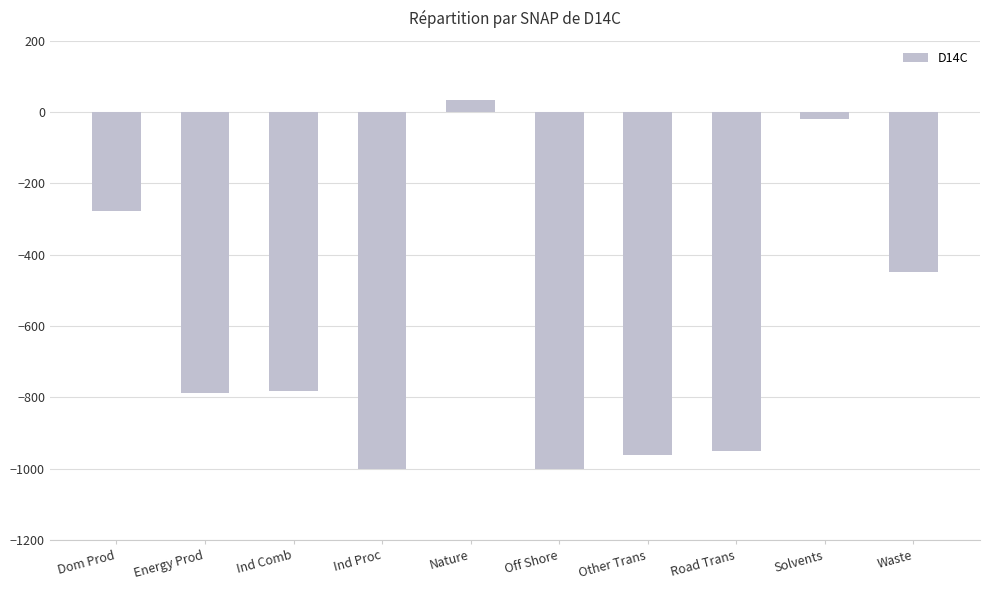

How many distinct data groups are displayed?

1